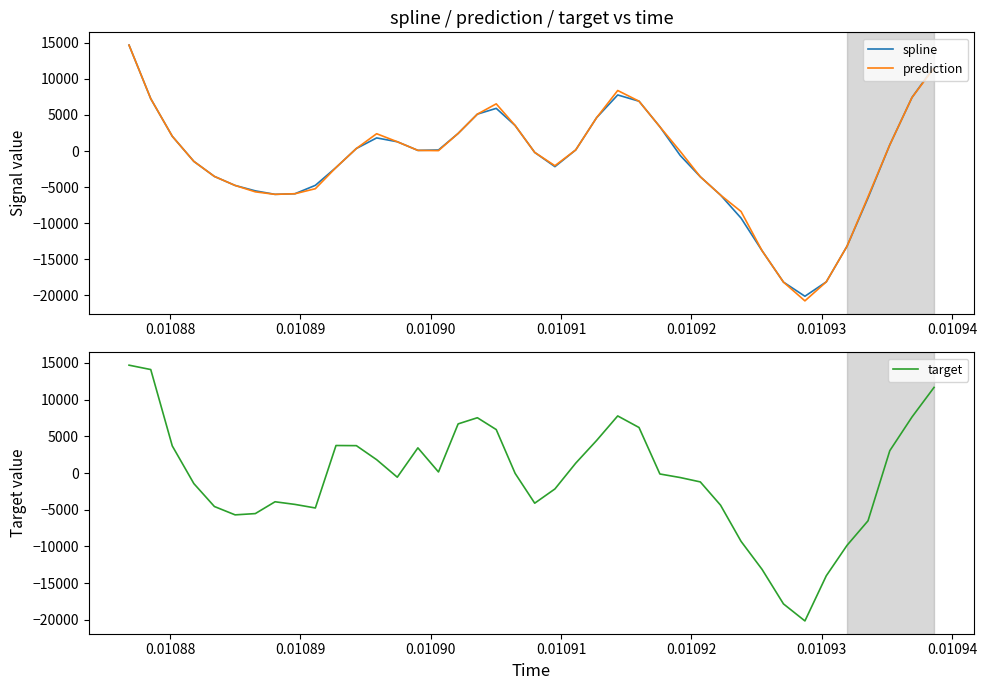

Reading left to right, extract all data points from this chart.

spline: 14685.2	7256.5	2044.9	-1440.5	-3525.6	-4776.9	-5526.1	-6010.9	-5927.3	-4761.6	-2292.5	347.8	1815.3	1283.8	85.4	140.8	2436.0	5114.5	5914.9	3535.5	-196.8	-2168.5	148.7	4623.5	7773.2	6908.1	3356.8	-616.7	-3570.5	-6109.5	-9306.2	-13825.5	-18185.2	-20144.5	-18149.4	-13205.5	-6510.0	856.6	7425.7	11659.2
prediction: 14685.2	7256.5	2044.9	-1440.5	-3525.6	-4776.9	-5664.1	-6010.9	-5927.3	-5228.5	-2292.5	347.8	2397.7	1283.8	85.4	51.0	2436.0	5114.5	6540.2	3535.5	-196.8	-2040.6	148.7	4623.5	8391.5	6908.1	3356.8	-47.7	-3570.5	-6109.5	-8390.5	-13825.5	-18185.2	-20785.4	-18149.4	-13205.5	-6353.8	856.6	7425.7	11525.2
target: 14685.2	14090.2	3689.4	-1440.5	-4562.8	-5699.5	-5526.1	-3916.8	-4274.8	-4761.6	3744.5	3726.3	1815.3	-569.2	3426.2	140.8	6689.1	7528.3	5914.9	-49.6	-4110.6	-2168.5	1340.8	4431.5	7773.2	6198.1	-132.5	-616.7	-1211.6	-4380.3	-9306.2	-13121.1	-17826.4	-20144.5	-13996.2	-9852.9	-6510.0	3042.0	7628.3	11659.2